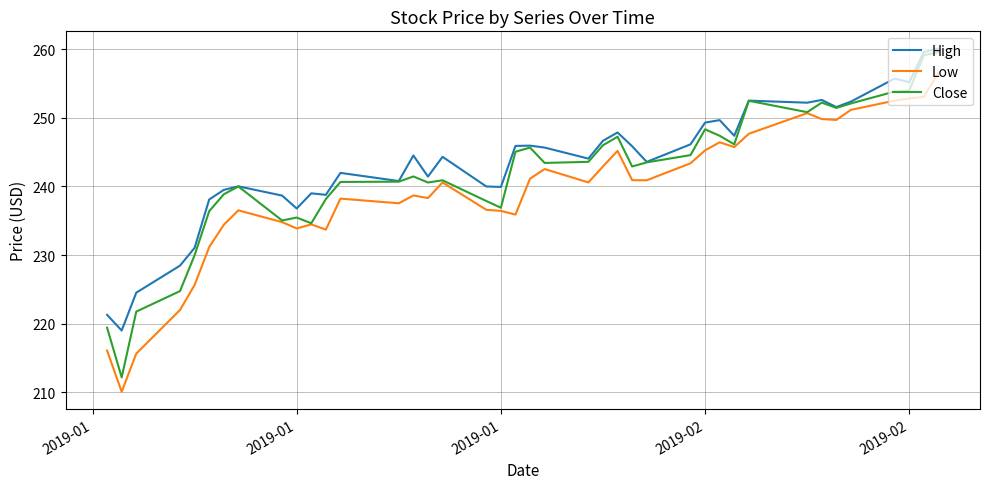

True or false: High and Low cross at least once.

False